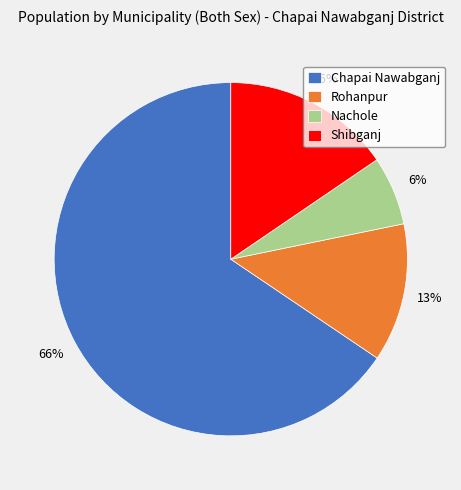

Combined, do Shibganj and Chapai Nawabganj account for over 50%?

Yes